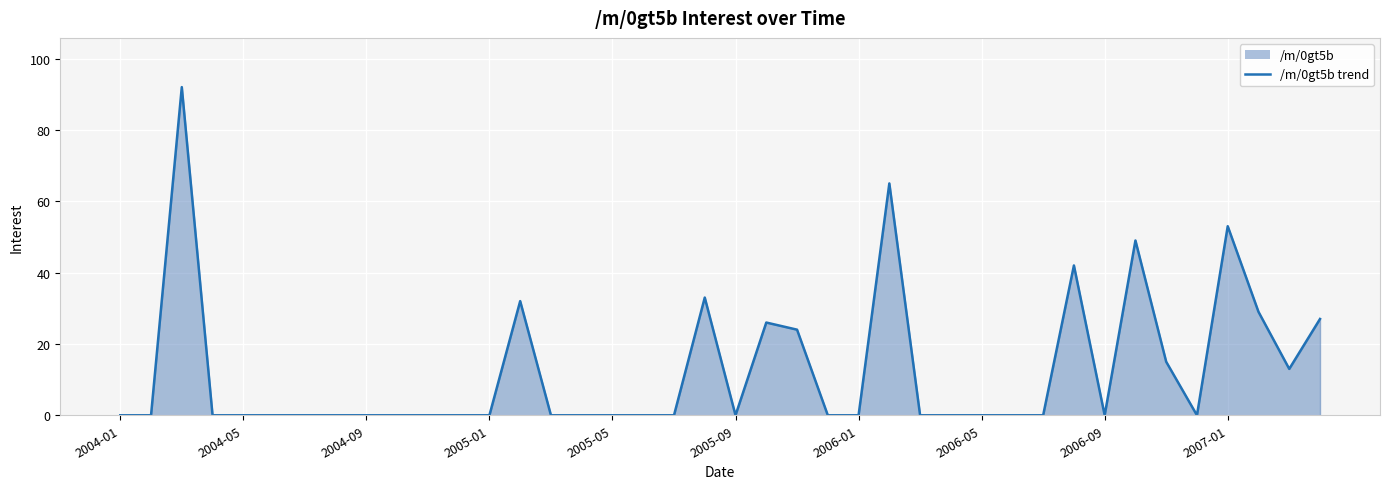

How many interior local peaks (higher than both neighbors) does the data have?

8